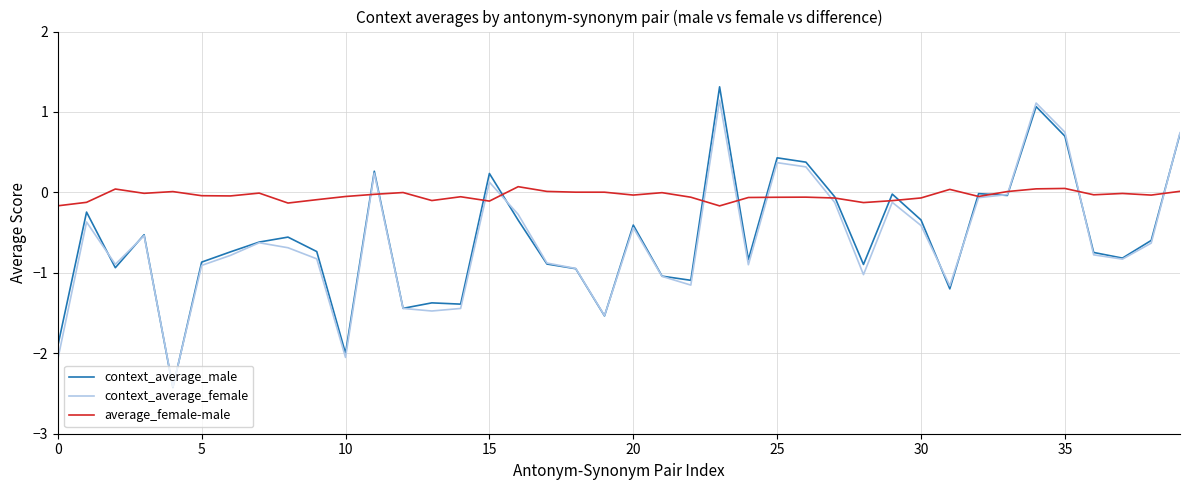

Which series has the widest spread of values?

context_average_male